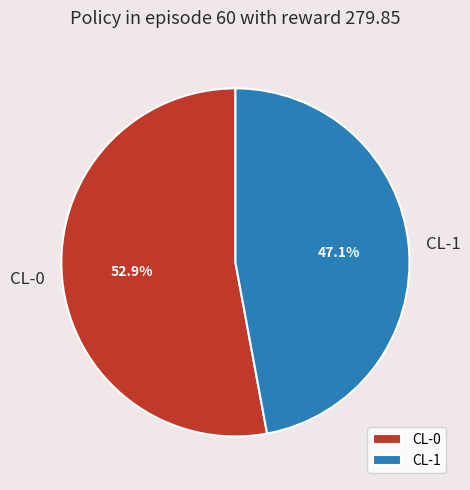

To the nearest percent, what is the difference between the largest and smallest slice percentages?

6%